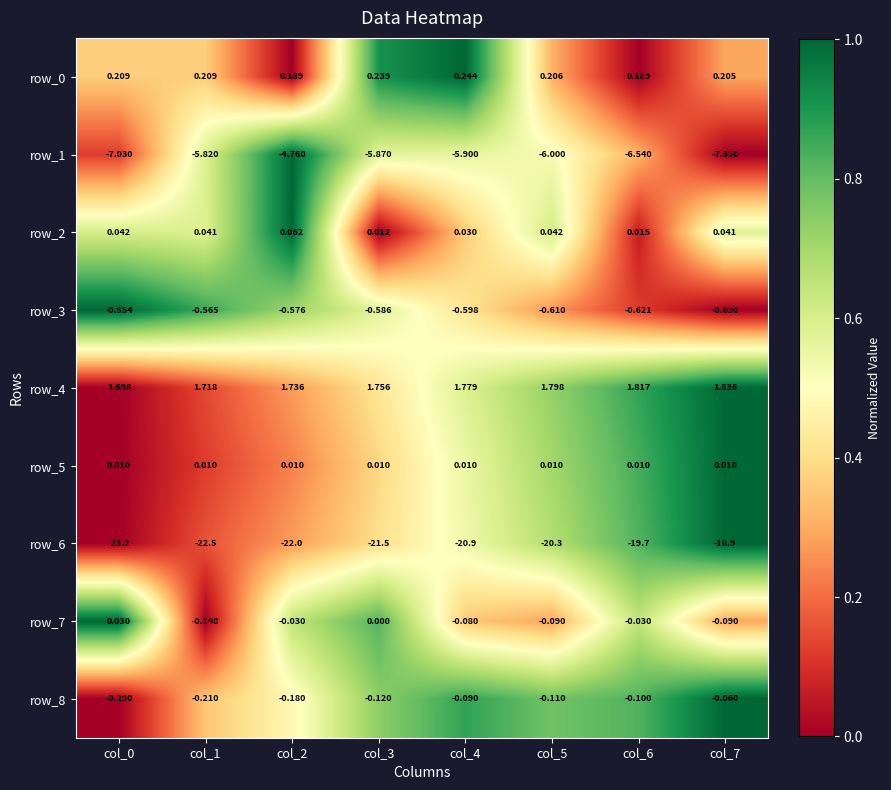

What is the sum of the row_7 values at col_6 and col_7?

-0.1